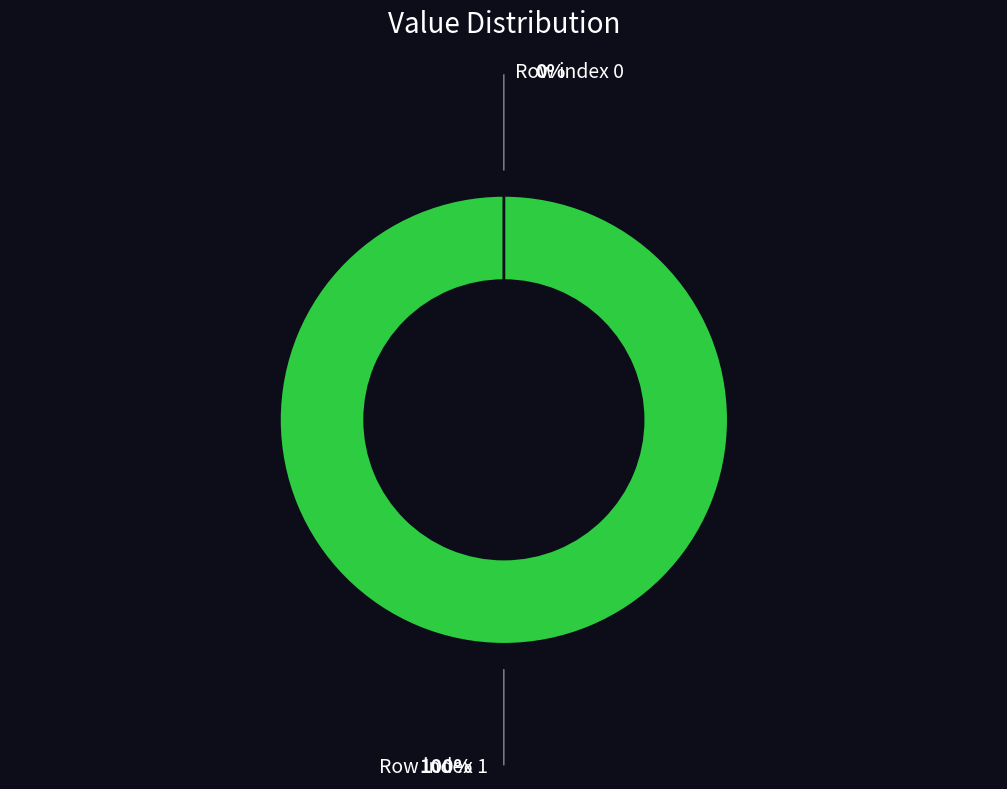

Which category has the biggest portion of the pie?

1